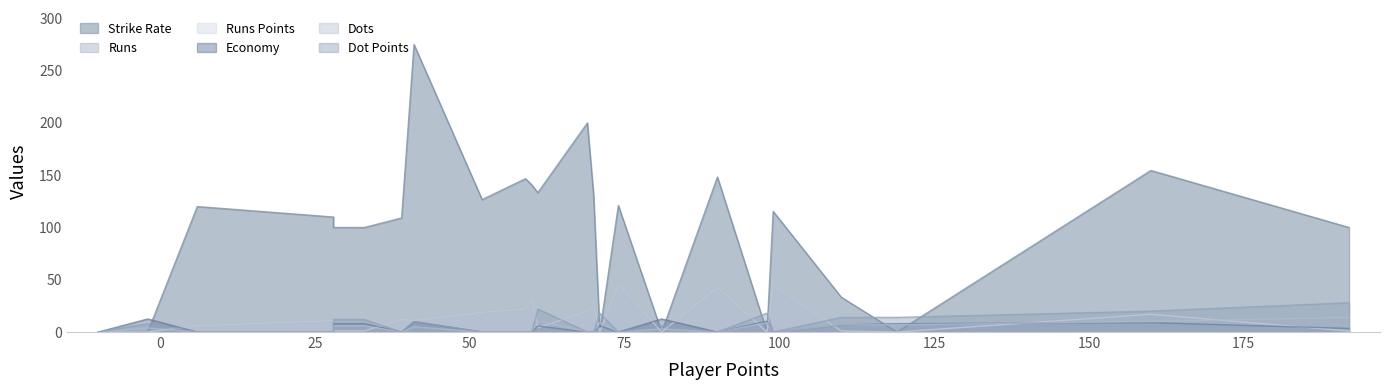

List the series in order of their peak value, lowest first.

Economy, Dots, Dot Points, Runs, Runs Points, Strike Rate